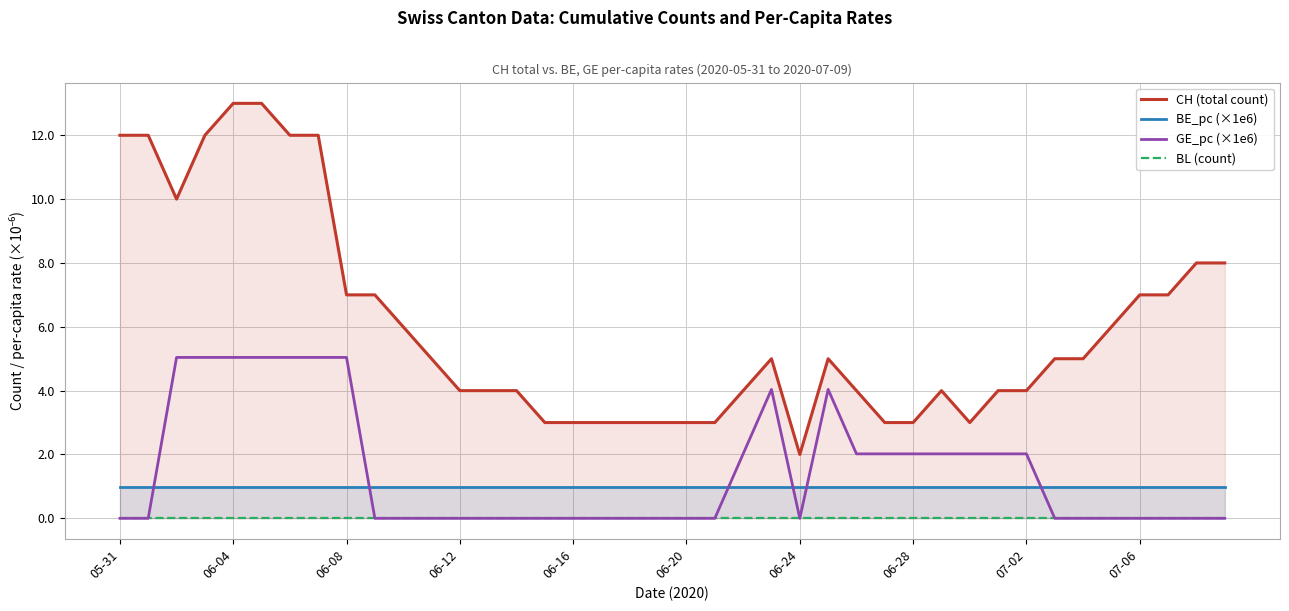

True or false: BE_pc (×1e6) has a value of 1.0 at 06-28.

True